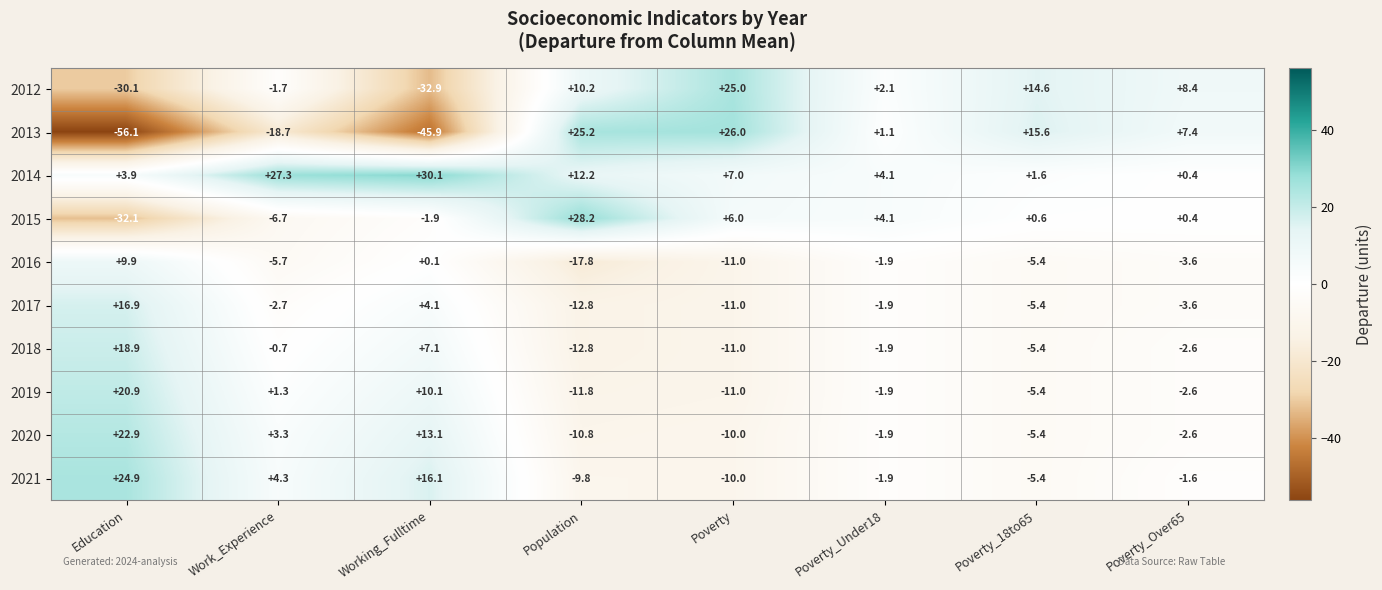

True or false: 2018 has a value of 8.6 at Education.

False